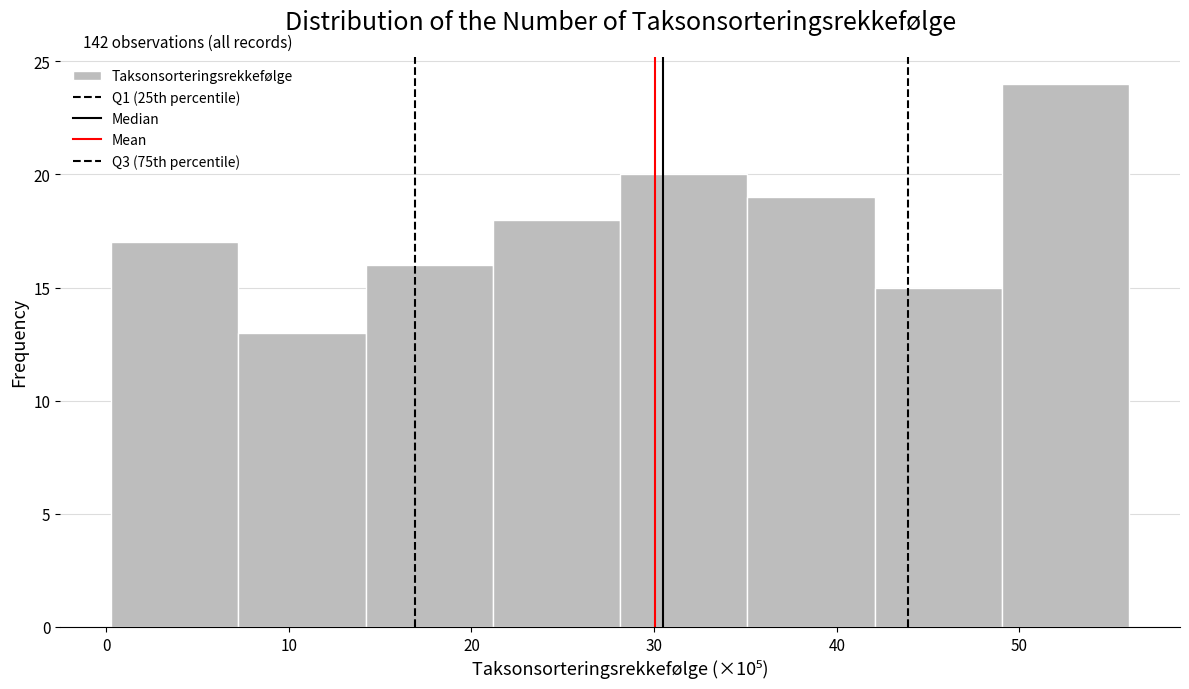

Over which range of the x-axis is the bar tallest?

49 to 56